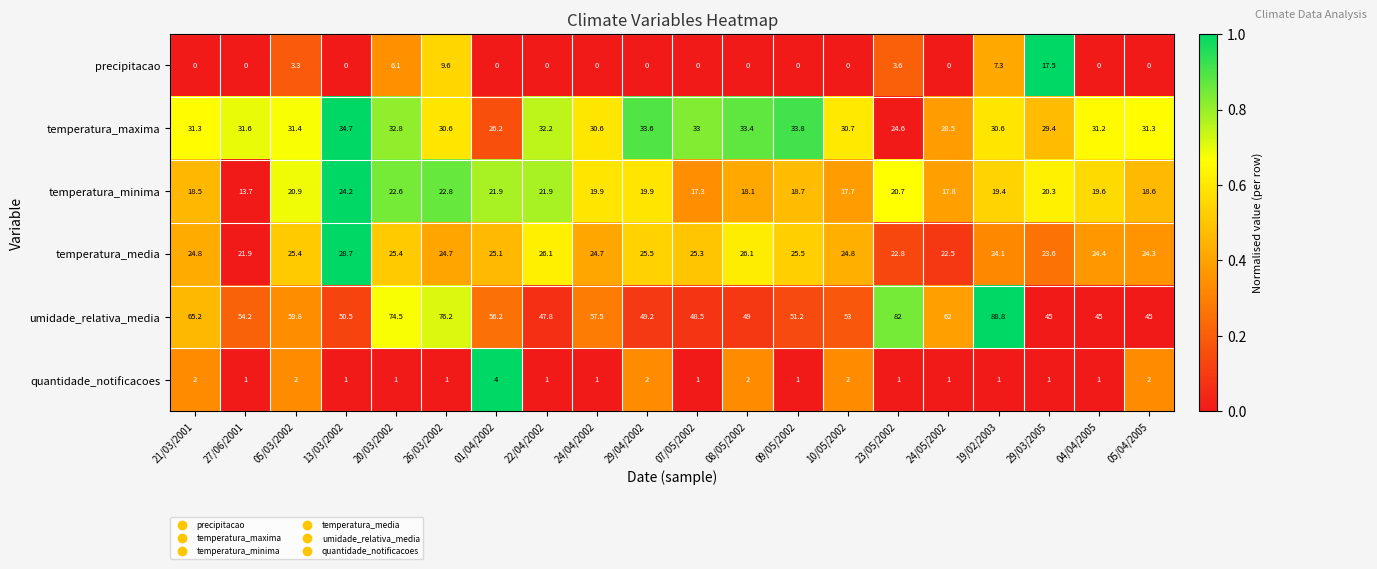

Read the temperatura_maxima value at 05/04/2005.

31.3